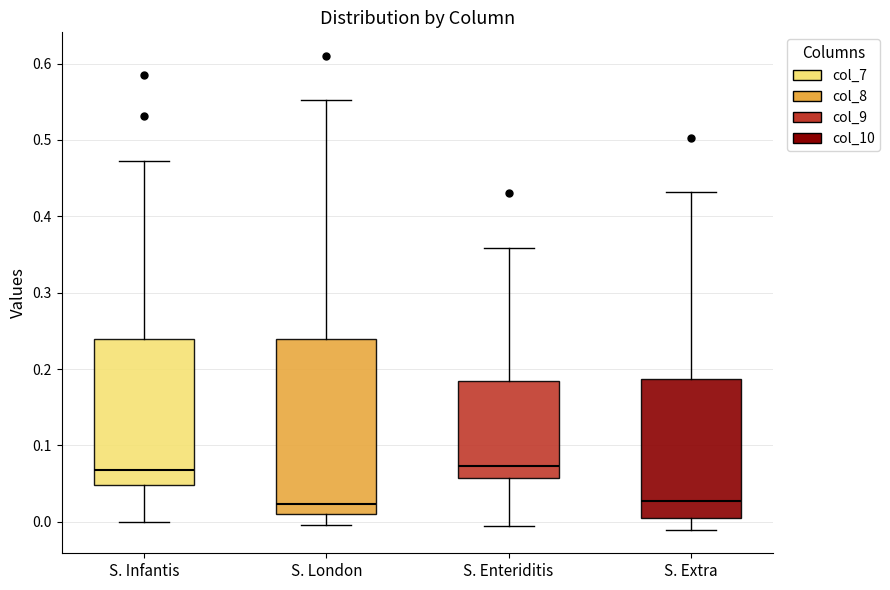

Reading left to right, transcribe this box plot: for each box, give where its median line is, the range the box spans, and where its two whiskers end, as read against the y-axis. The values are not printed on the chart, so give them approximately, as read against the axis.

S. Infantis: median 0.07, box 0.05 to 0.24, whiskers 0.00 to 0.47
S. London: median 0.02, box 0.01 to 0.24, whiskers 0.00 to 0.55
S. Enteriditis: median 0.07, box 0.06 to 0.18, whiskers -0.01 to 0.36
S. Extra: median 0.03, box 0.00 to 0.19, whiskers -0.01 to 0.43